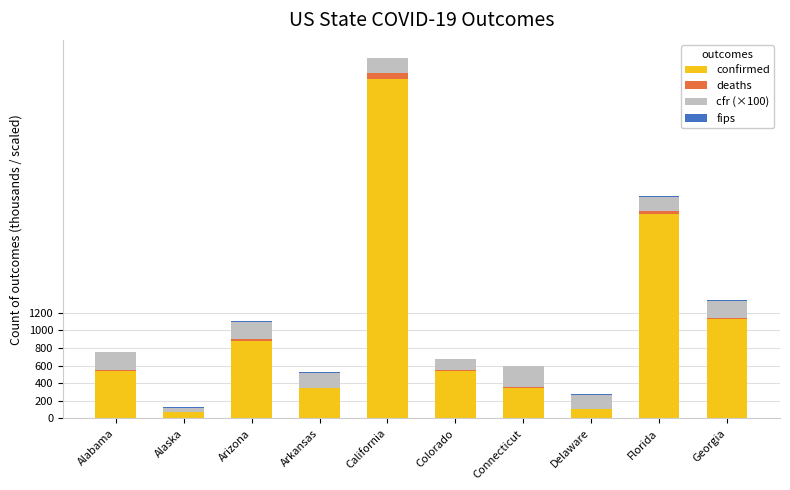

What is the highest value of the confirmed series?

3858